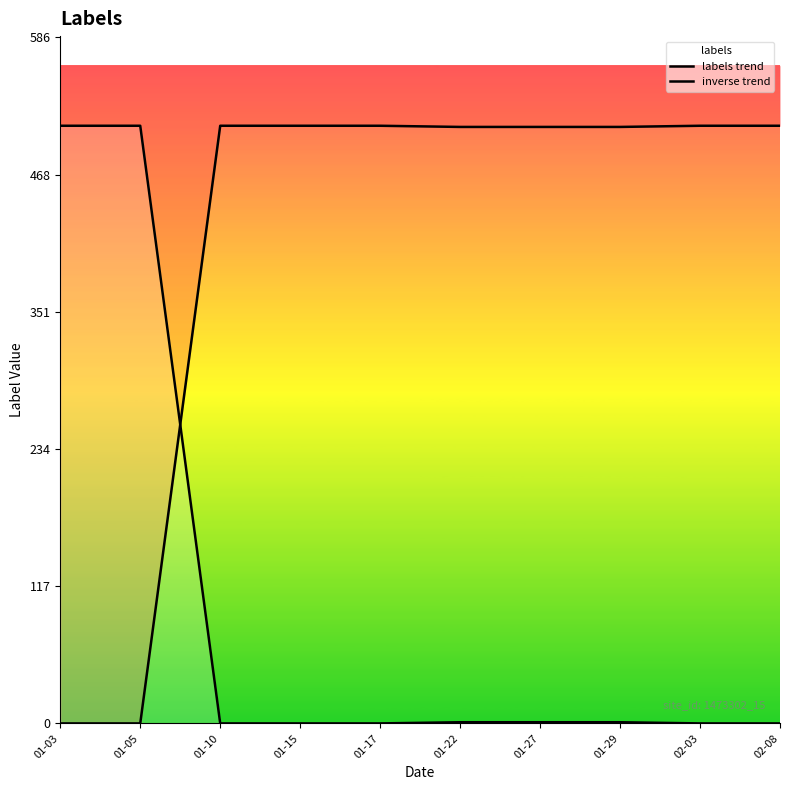

What is the highest value of the inverse trend series?

510